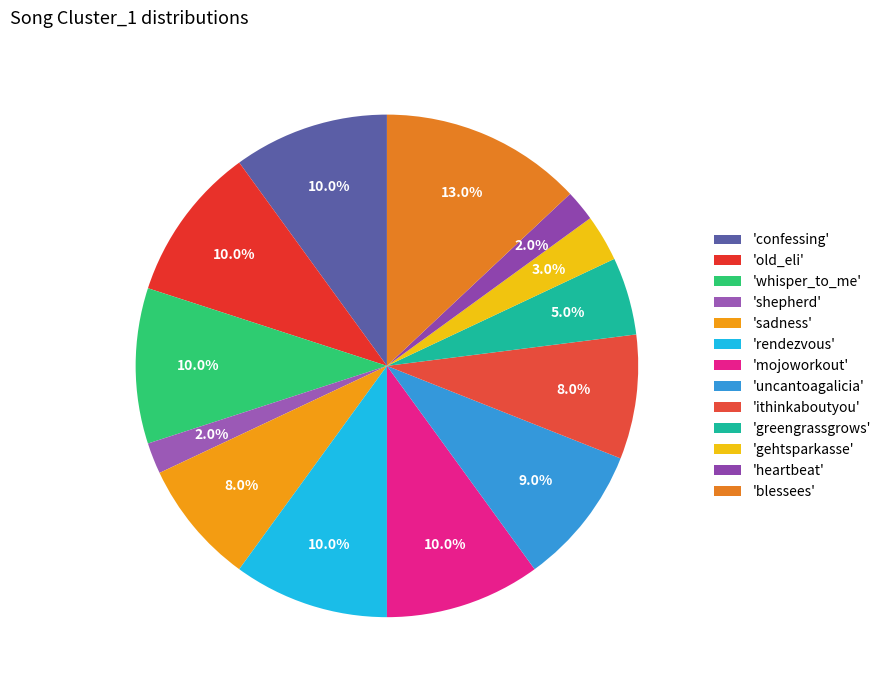

How many slices are in this pie chart?

13